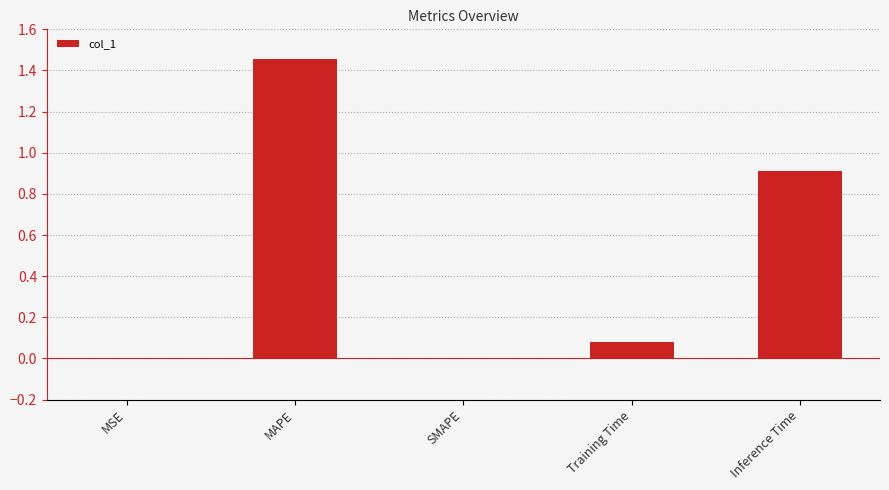

Between Training Time and SMAPE, which is larger?

Training Time